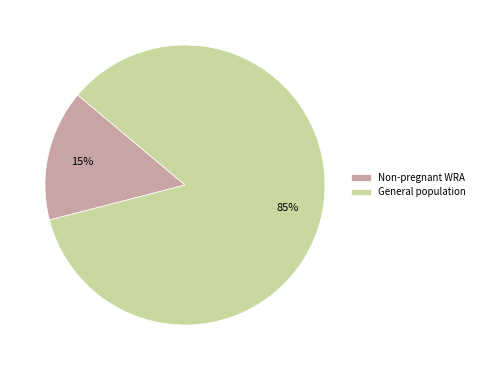

True or false: General population accounts for 94% of the total.

False